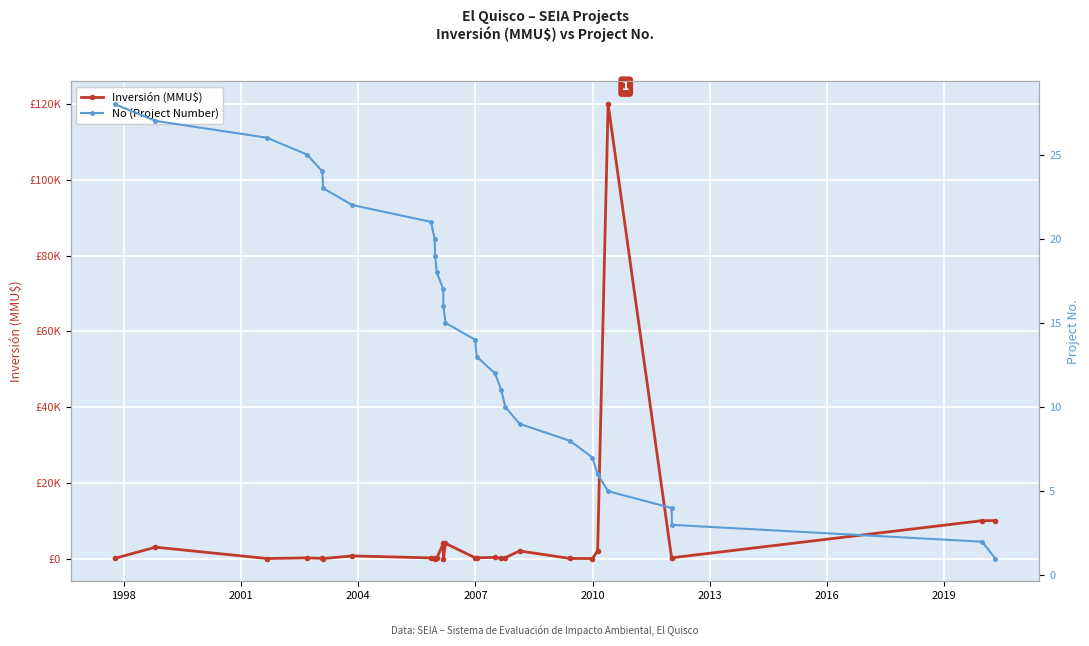

Is the value of Inversión (MMU$) at 20 greater than the value of No (Project Number) at 16?

Yes